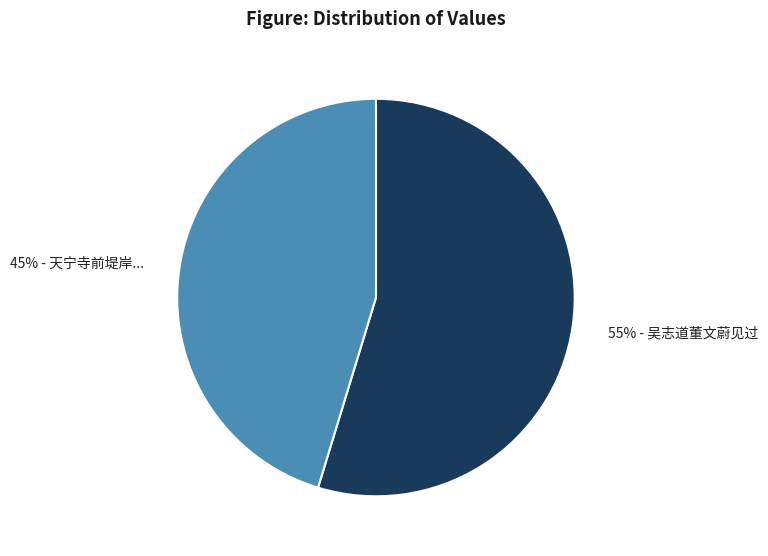

To the nearest percent, what is the average slice percentage?

50%